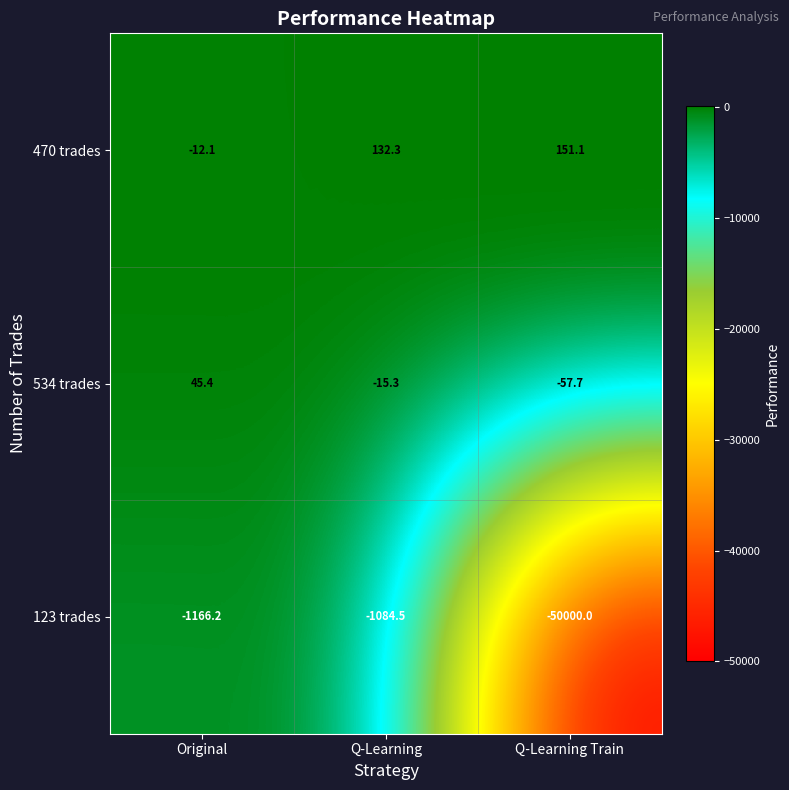

Which series changed the most between Original and Q-Learning?

470 trades